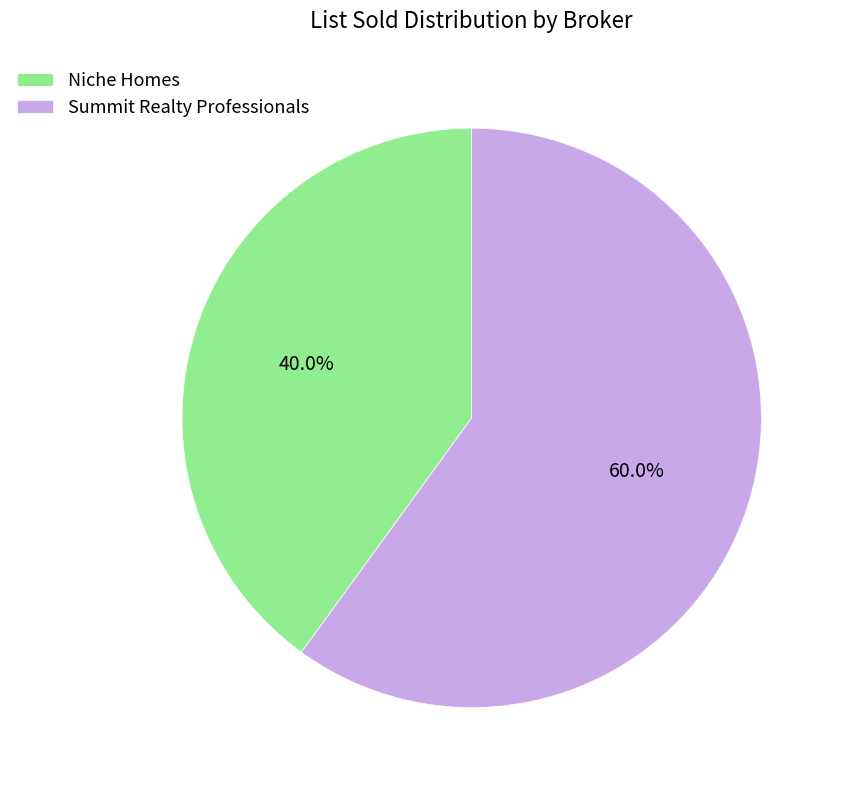

Rank the categories by value from lowest to highest.

Niche Homes, Summit Realty Professionals